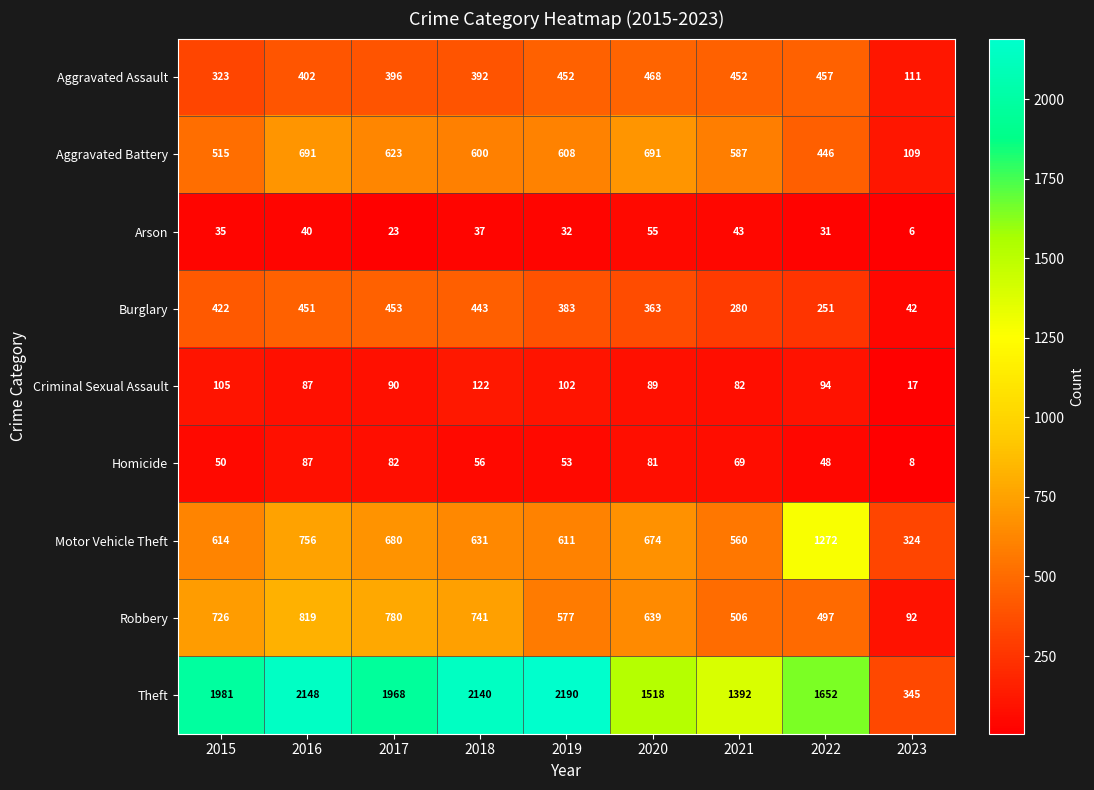

Rank the series by their maximum value, from lowest to highest.

Arson, Homicide, Criminal Sexual Assault, Burglary, Aggravated Assault, Aggravated Battery, Robbery, Motor Vehicle Theft, Theft